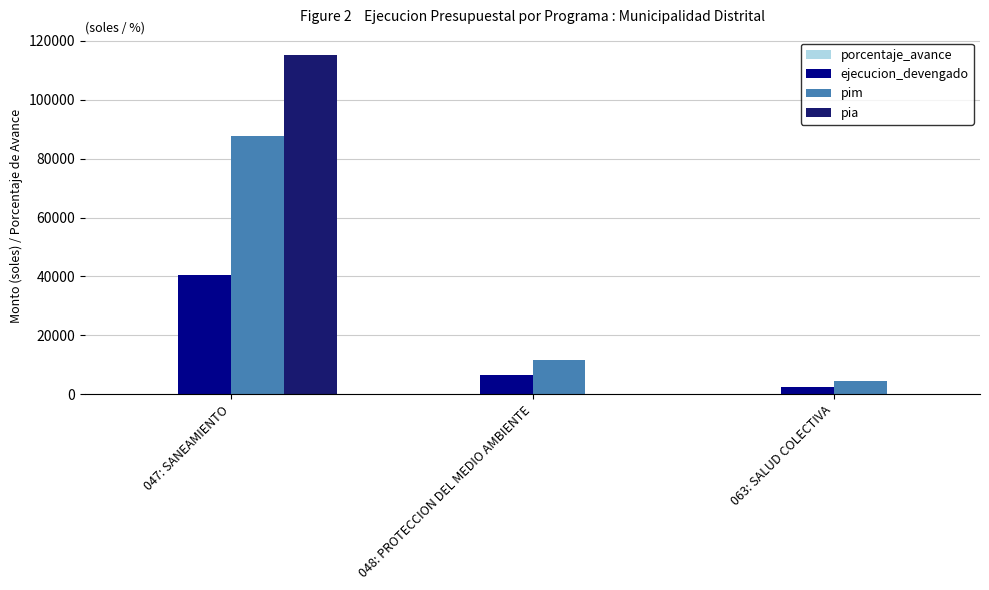

The value of ejecucion_devengado at 063: SALUD COLECTIVA is 2486.0. True or false?

True